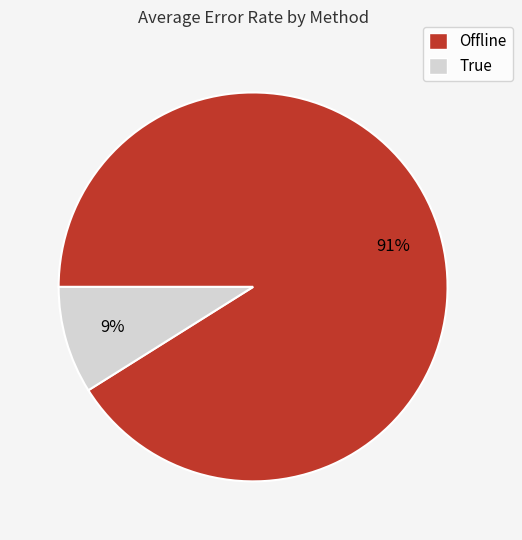

Is there any slice that represents more than half of the pie?

Yes